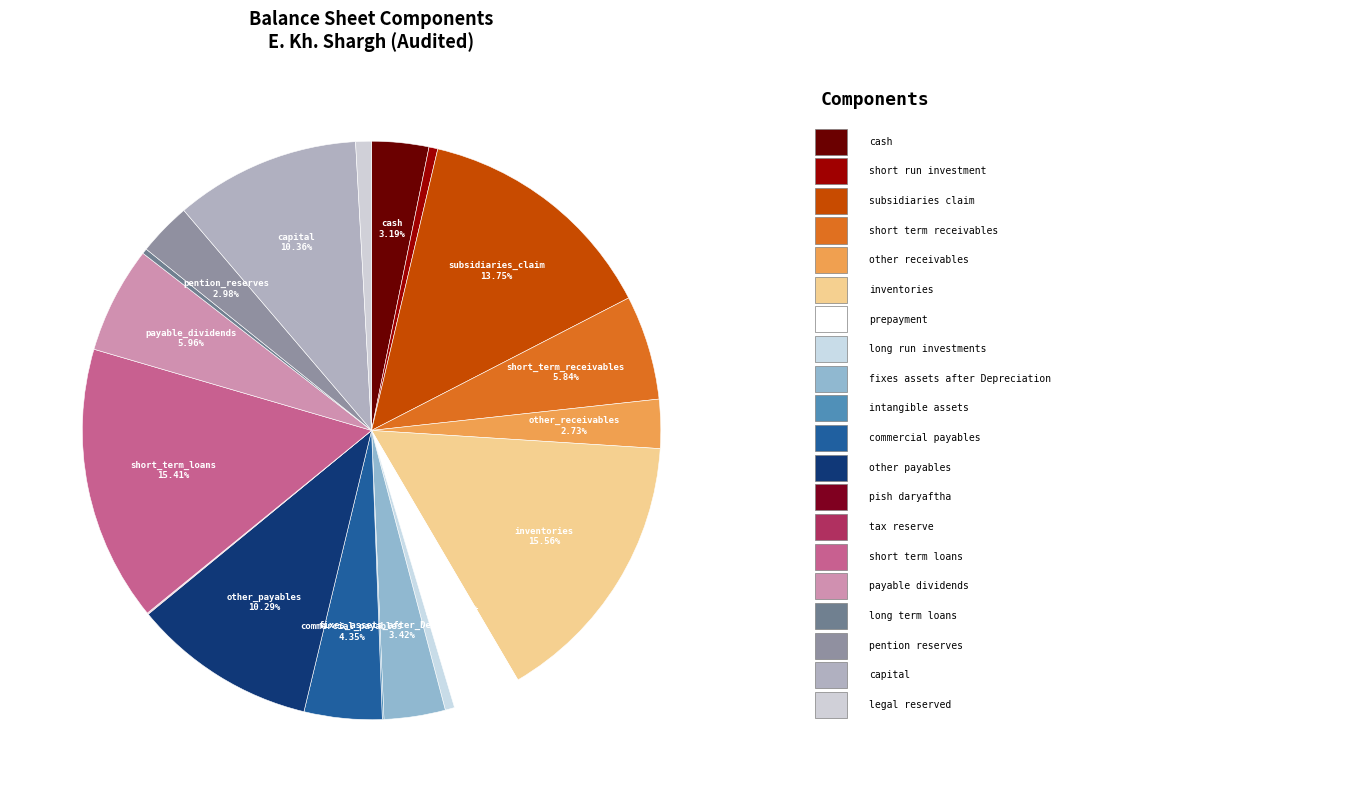

Is there a majority slice in this chart?

No